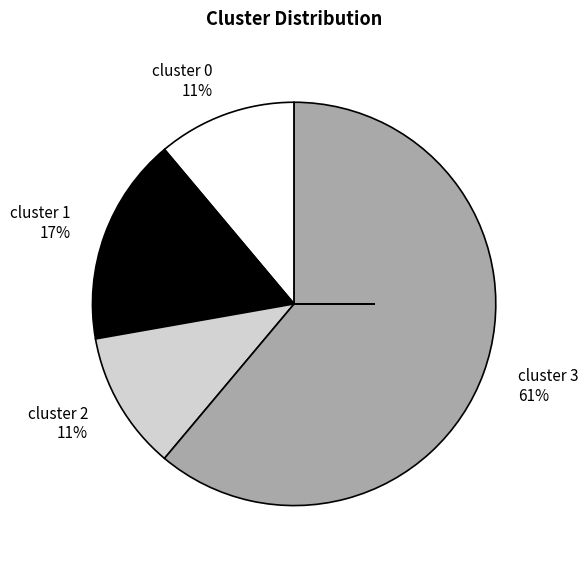

To the nearest percent, what portion does cluster 0 represent?

11%